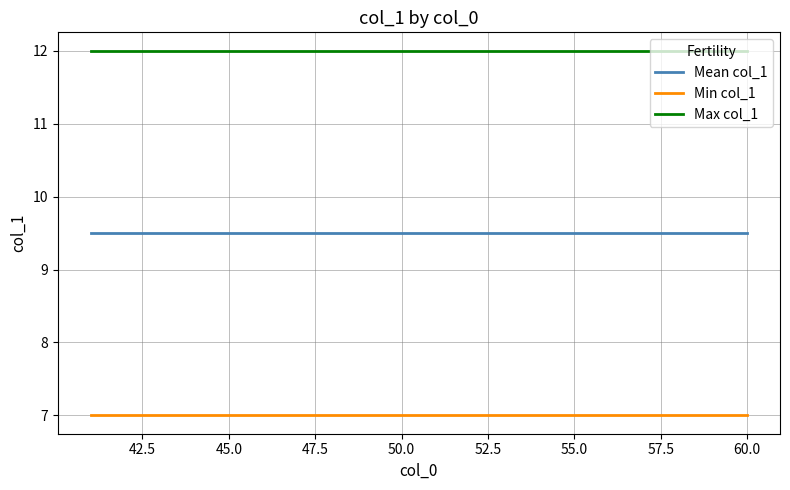

What is the highest value of the Mean col_1 series?

9.5